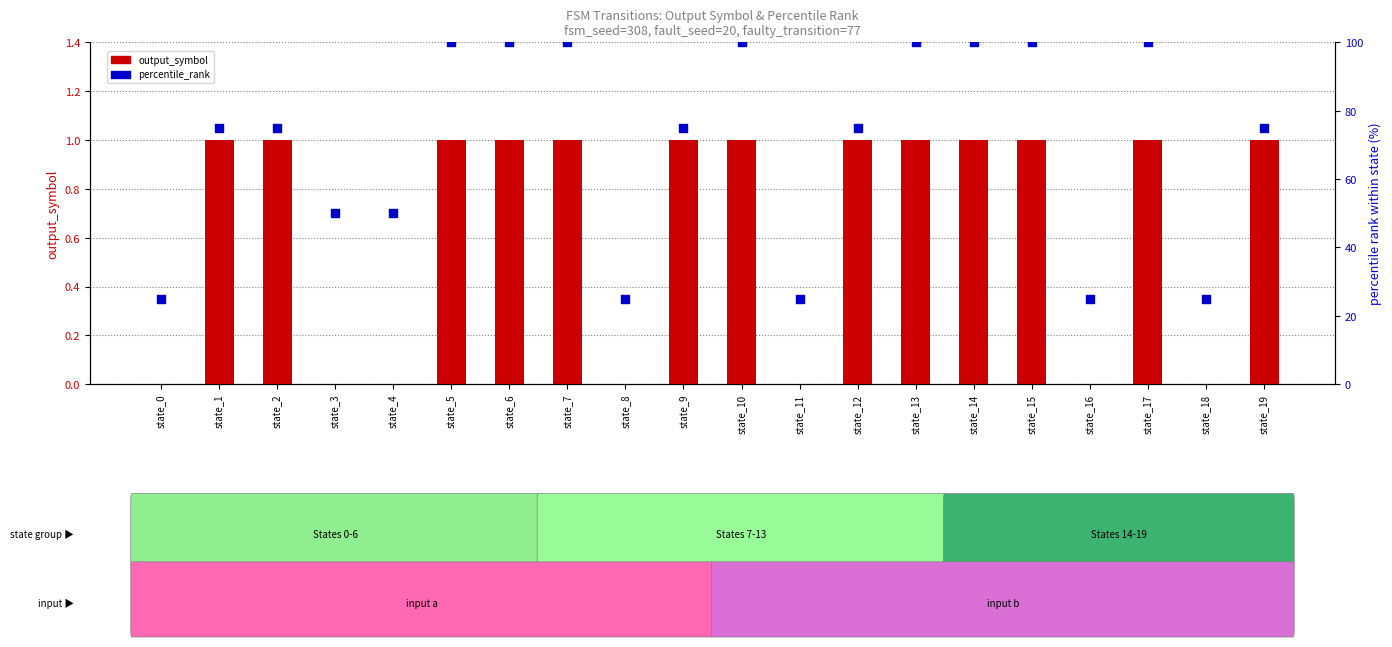

What is the total value across all series at state_7?

101